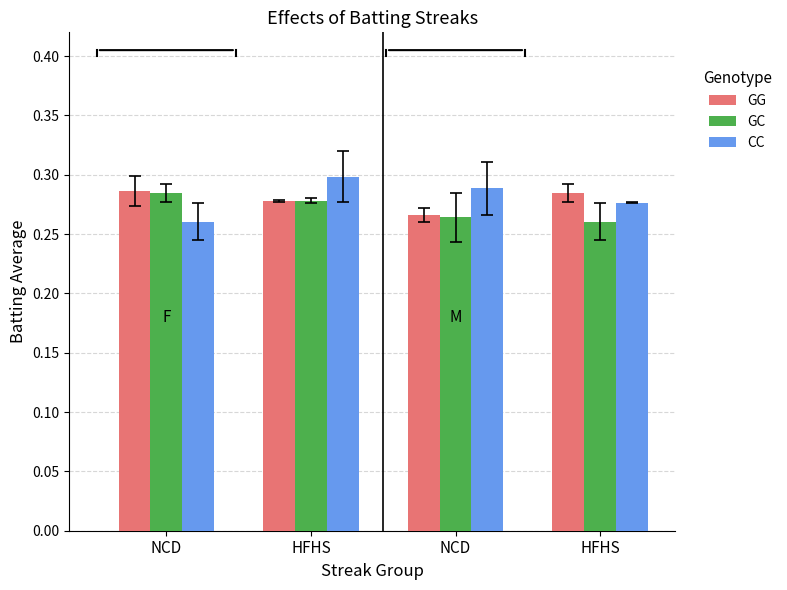

How many distinct data groups are displayed?

3